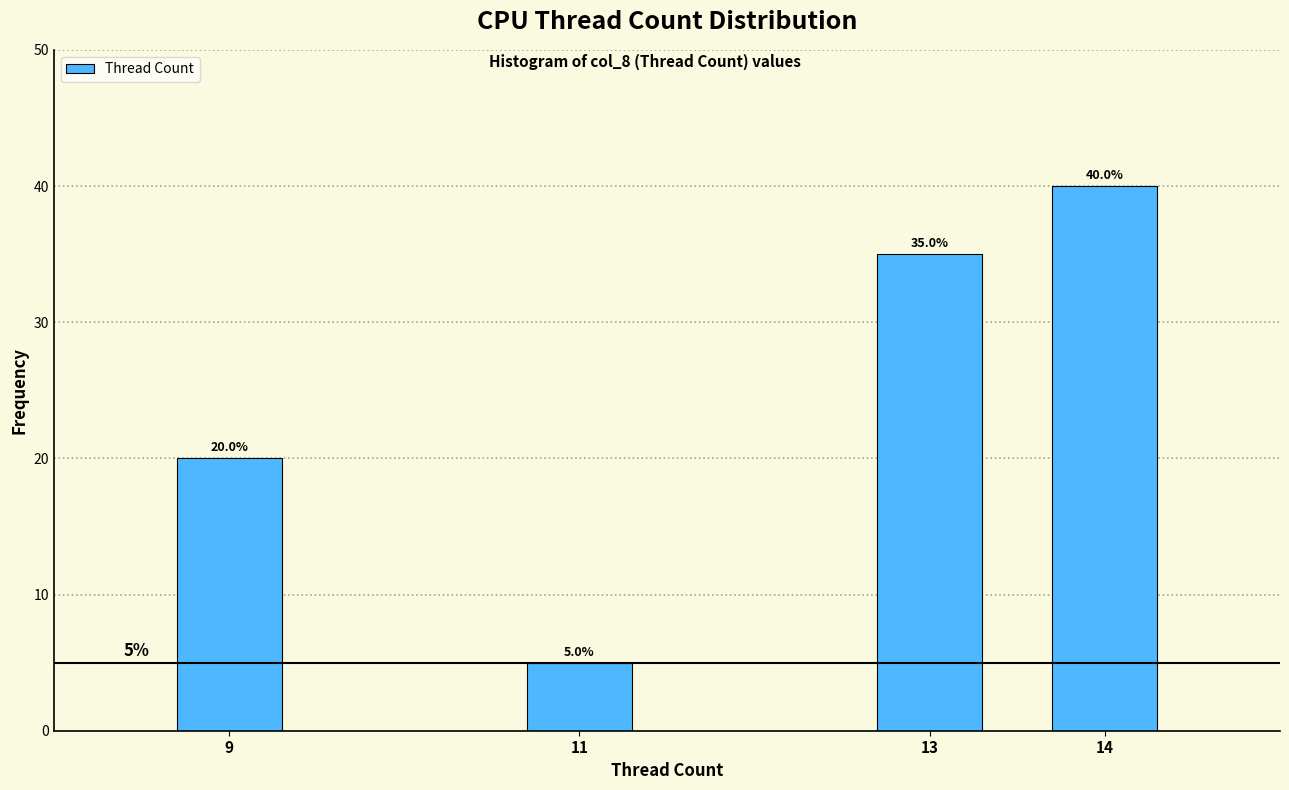

Reading left to right, transcribe all the data shown in this chart.

9=20	11=5	13=35	14=40